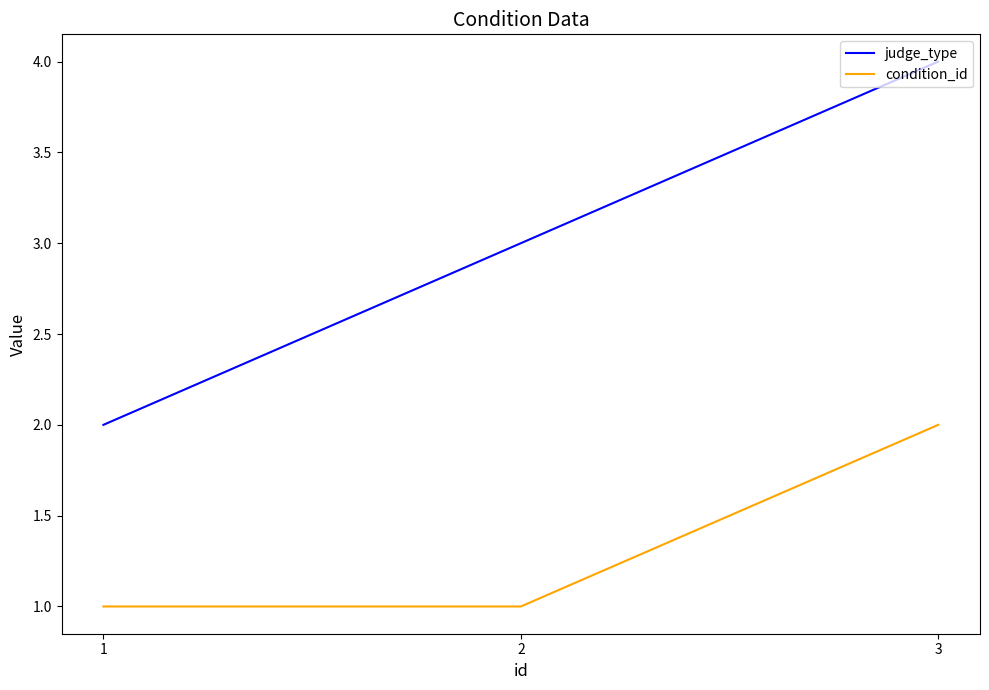

Count the condition_id values in the range 1 to 2.

3